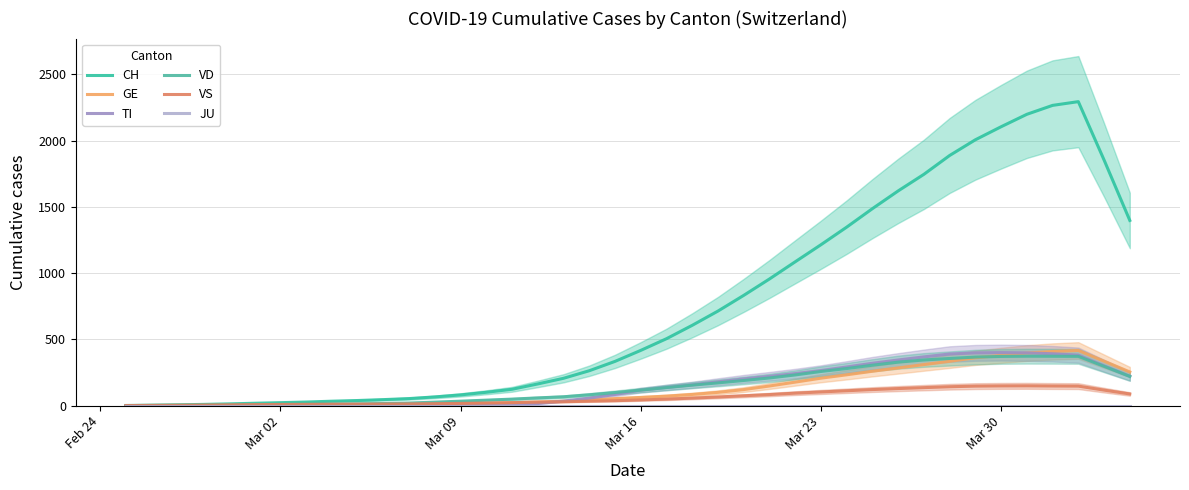

Does the chart have visible grid lines?

Yes